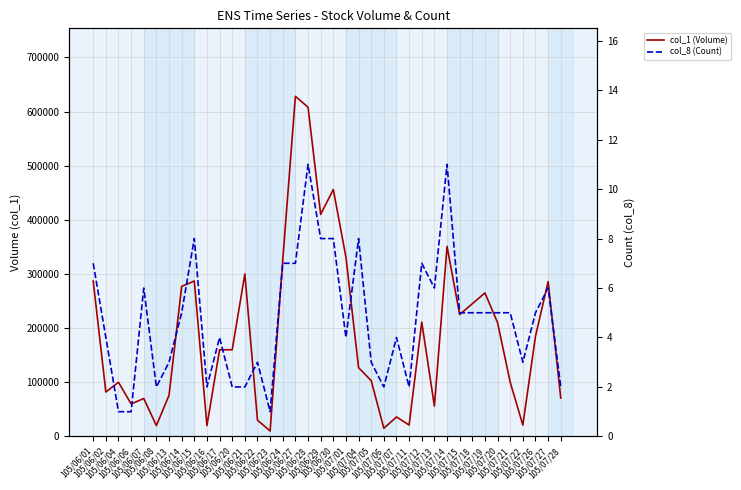

At which label does col_8 (Count) first exceed 5?

105/06/01